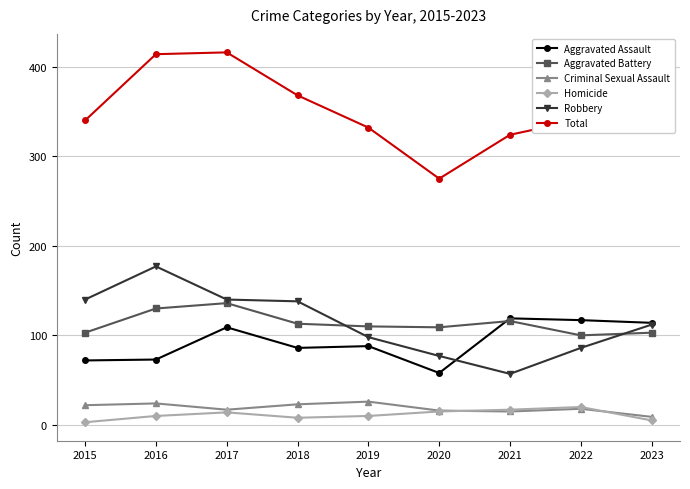

True or false: Total and Robbery cross at least once.

False